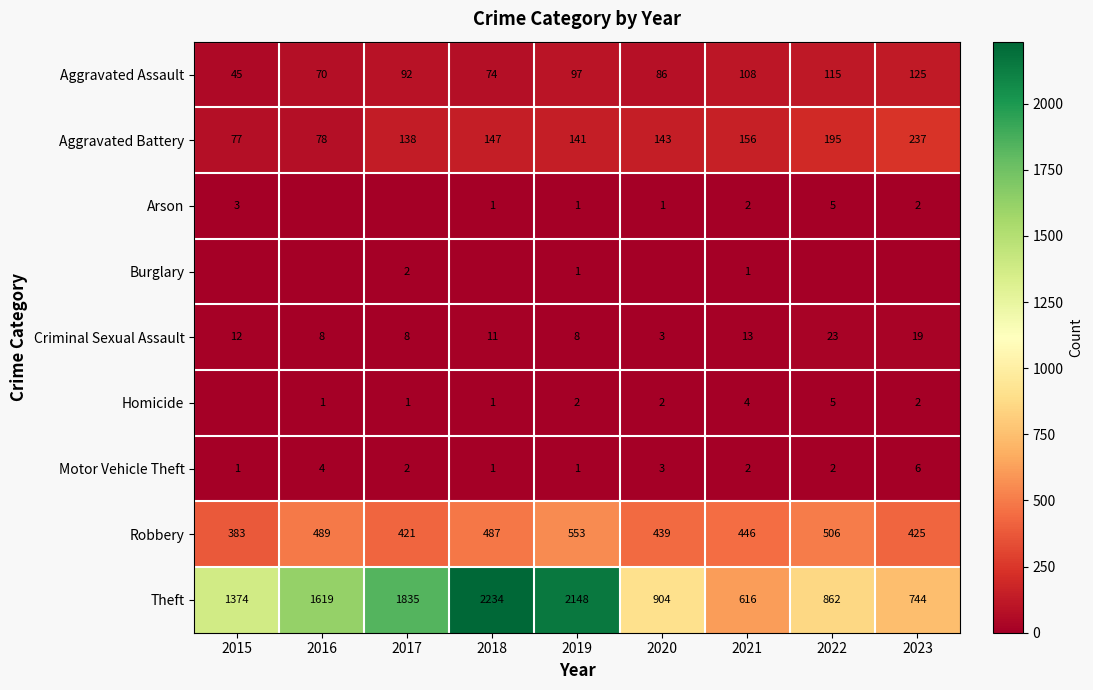

List the labels in order of Aggravated Battery value, smallest first.

2015, 2016, 2017, 2019, 2020, 2018, 2021, 2022, 2023